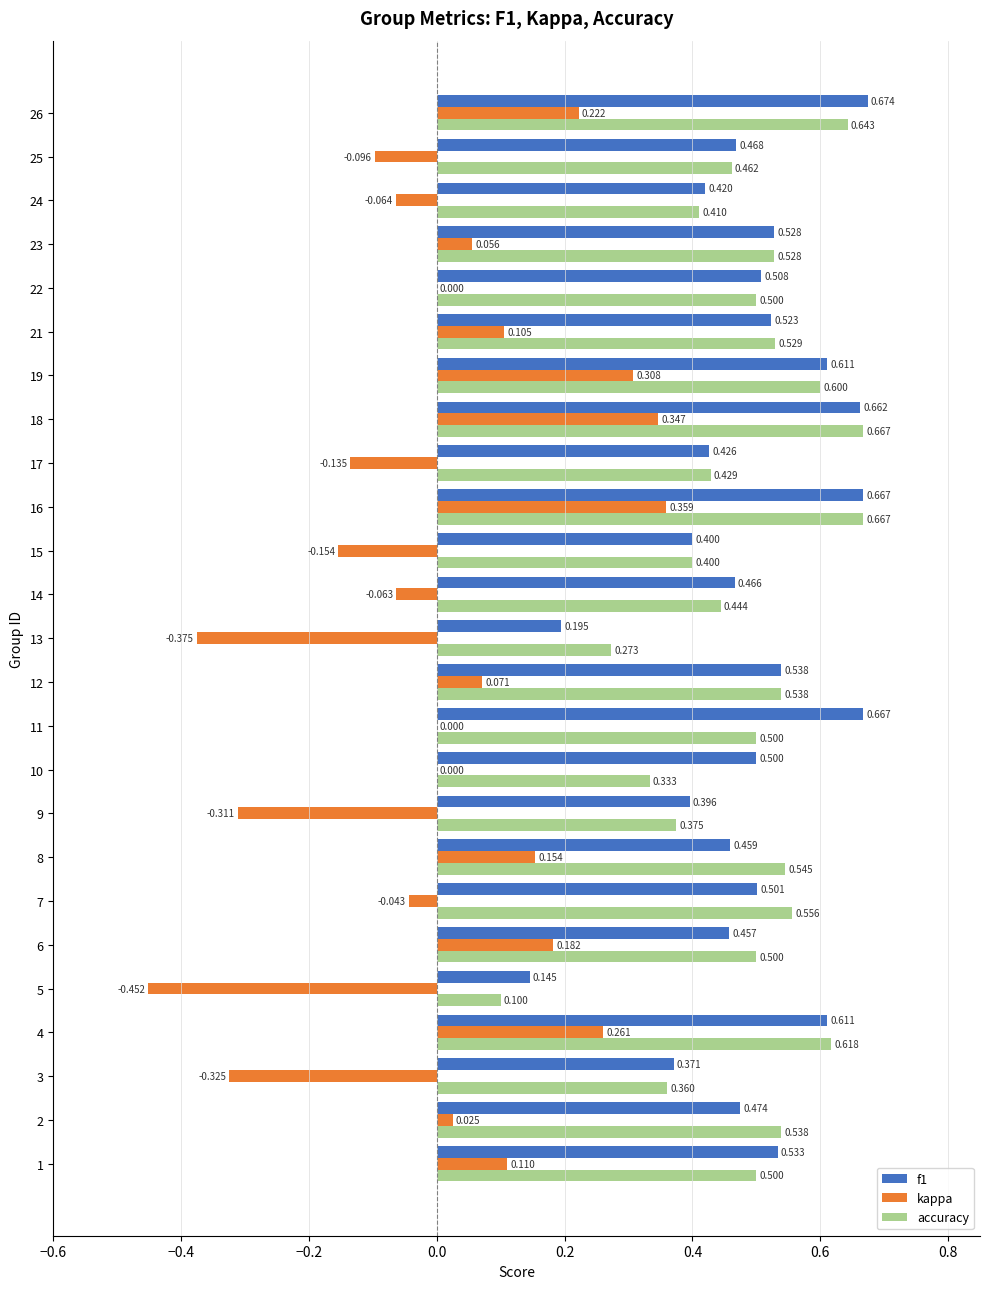

Is the value of accuracy at 15 greater than the value of f1 at 25?

No